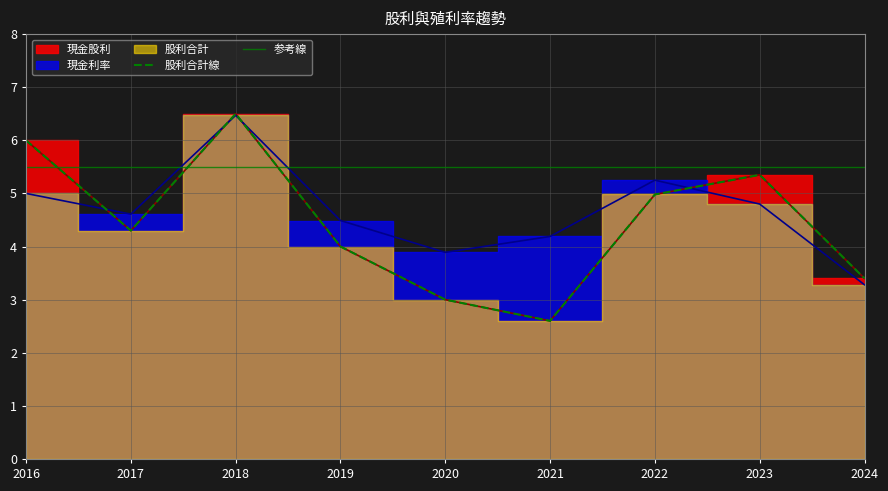

What is the sum of all 股利合計 values?

40.1